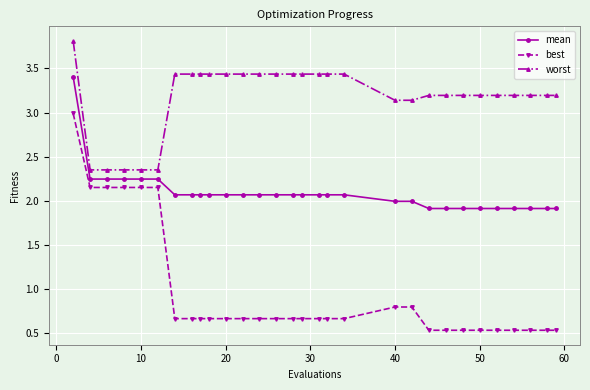

What is the sum of all worst values?

95.3